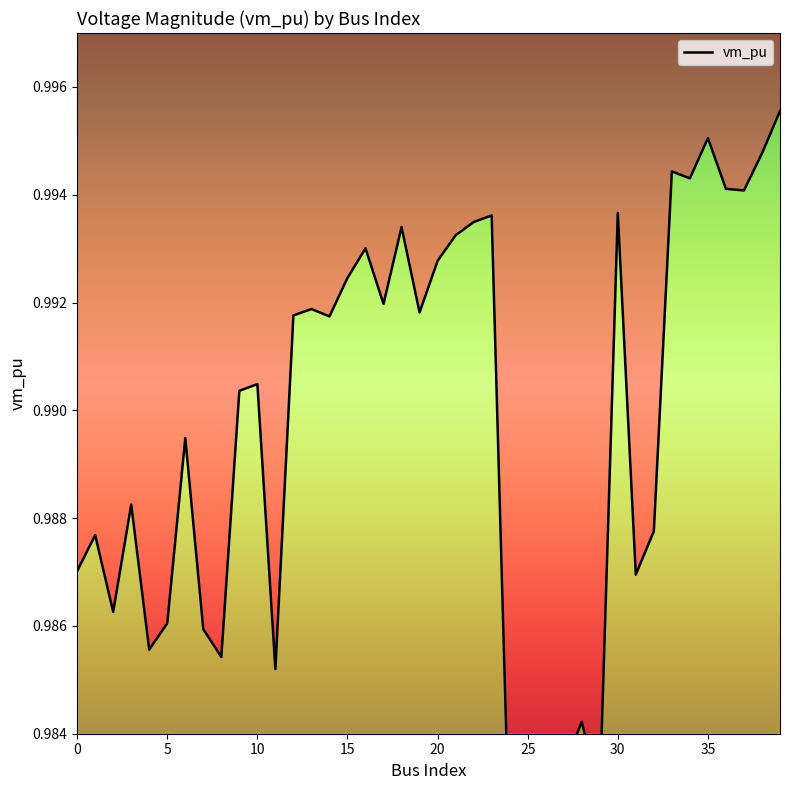

How many points are higher than both their immediate neighbors (excluding endpoints)?

12